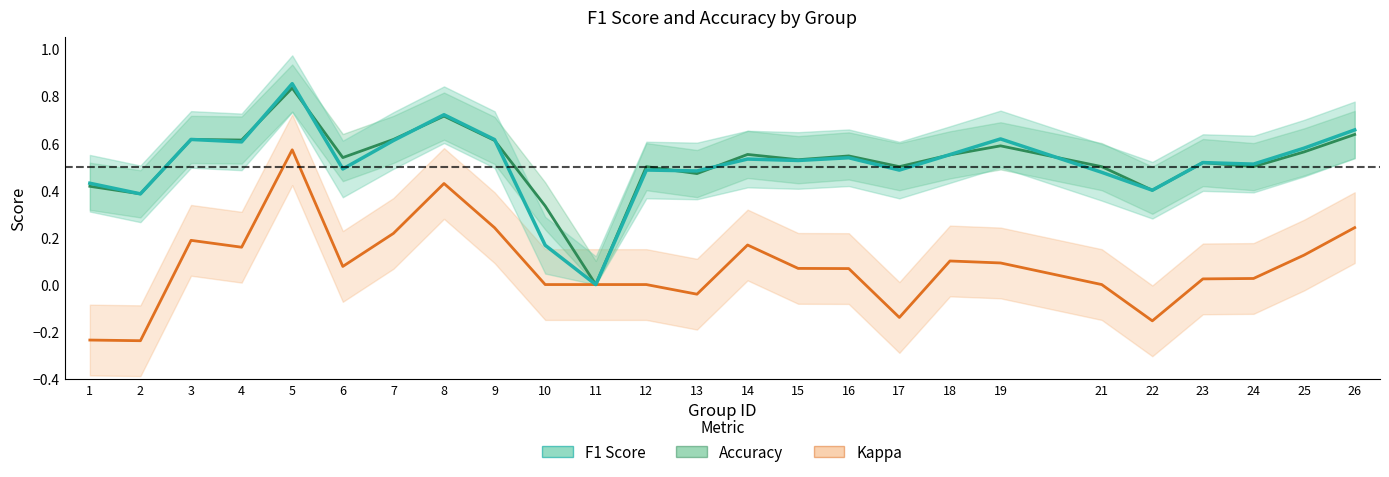

How many times do accuracy and f1 cross each other?

8